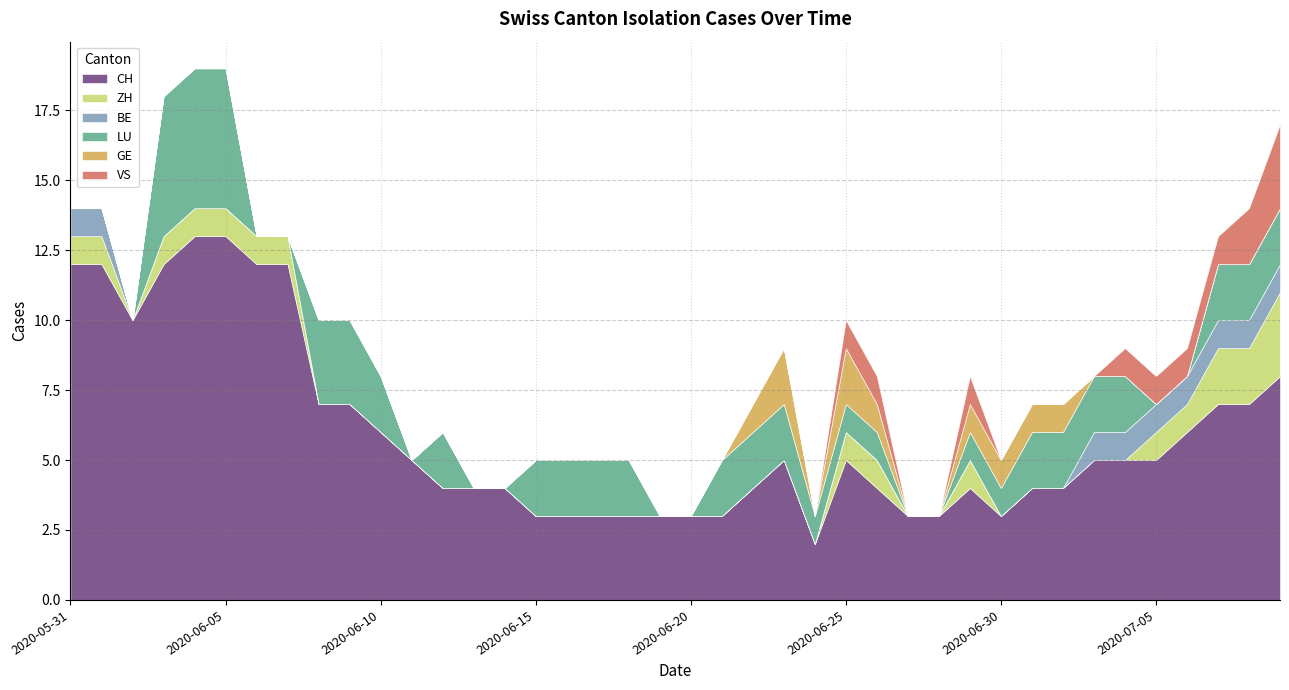

Which series has the largest total across all categories?

CH